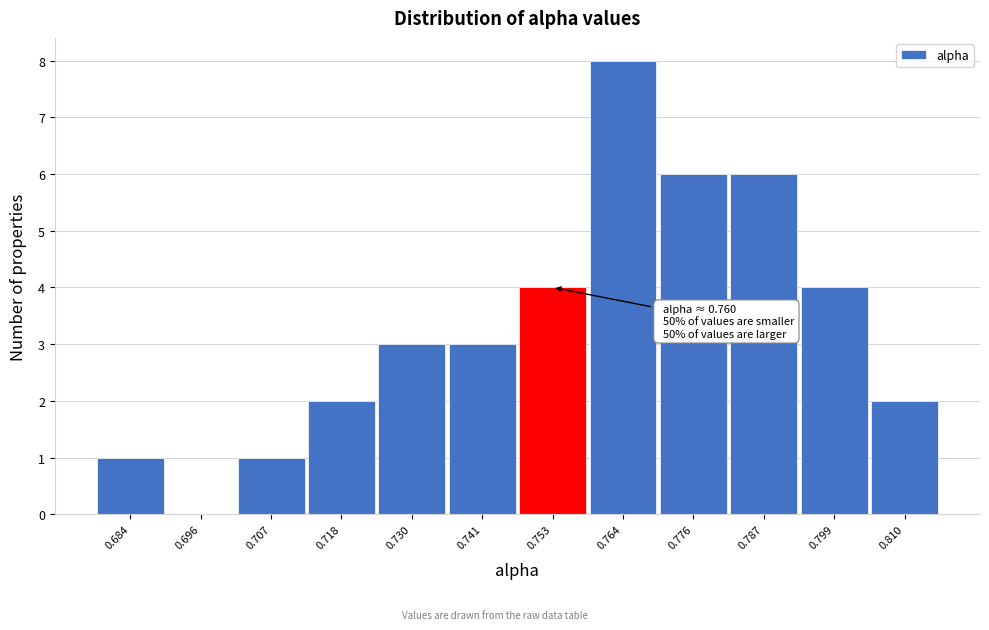

Reading left to right, list all the values displayed in this chart.

0.684=1	0.696=0	0.707=1	0.718=2	0.730=3	0.741=3	0.753=4	0.764=8	0.776=6	0.787=6	0.799=4	0.810=2